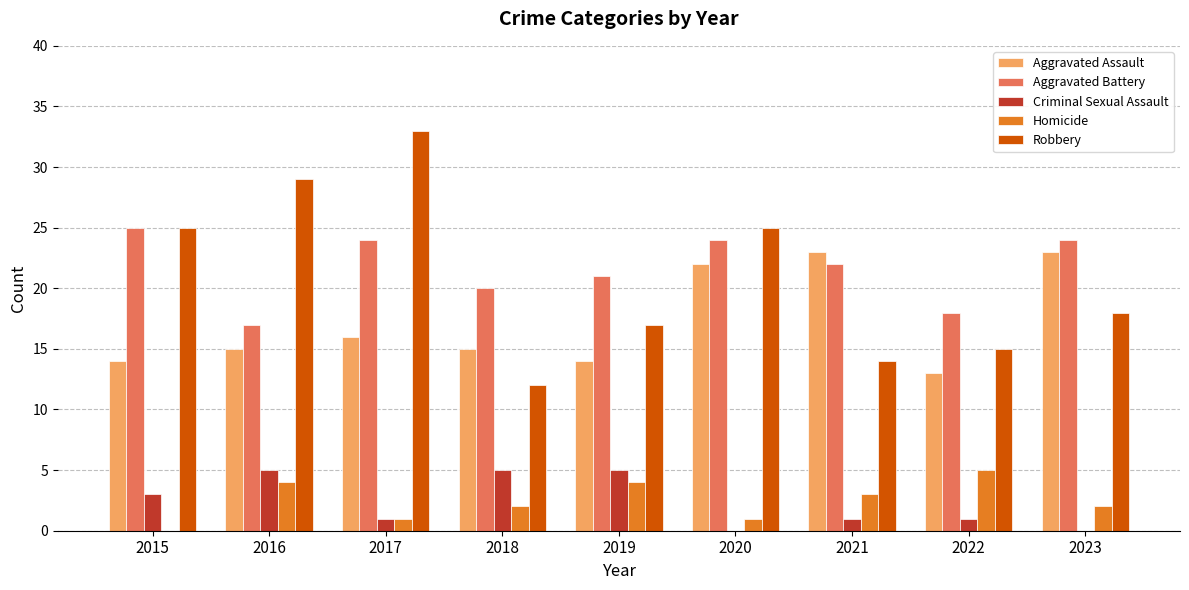

Is the value of Homicide at 2017 greater than the value of Robbery at 2018?

No